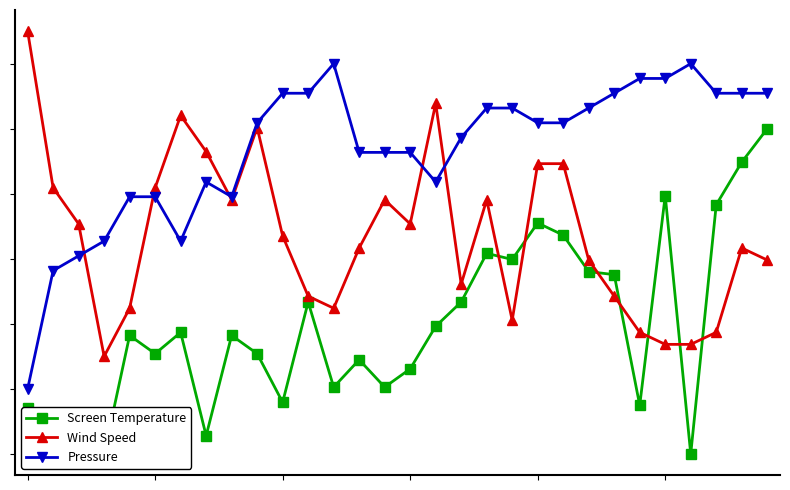

True or false: Screen Temperature and Wind Speed intersect in this chart.

True